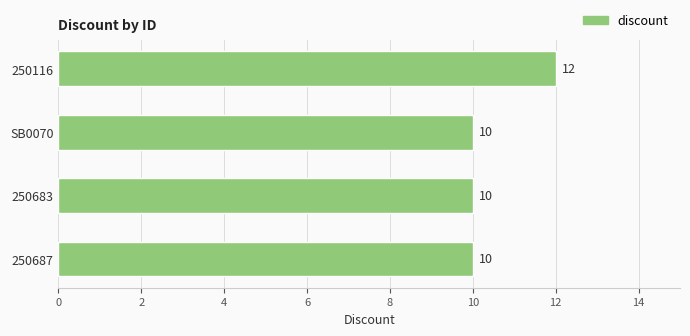

Reading bottom to top, transcribe all the data shown in this chart.

10	10	10	12